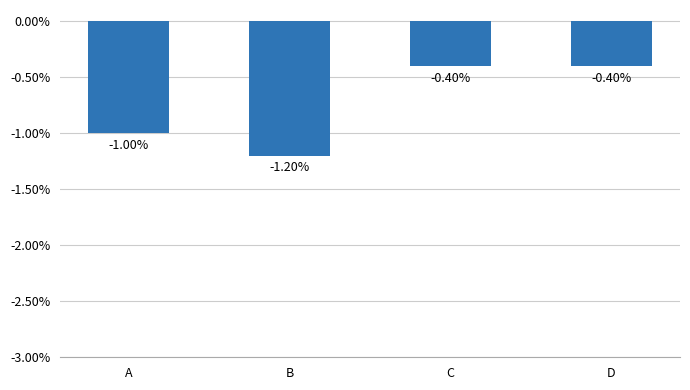

Does the chart contain any negative values?

Yes